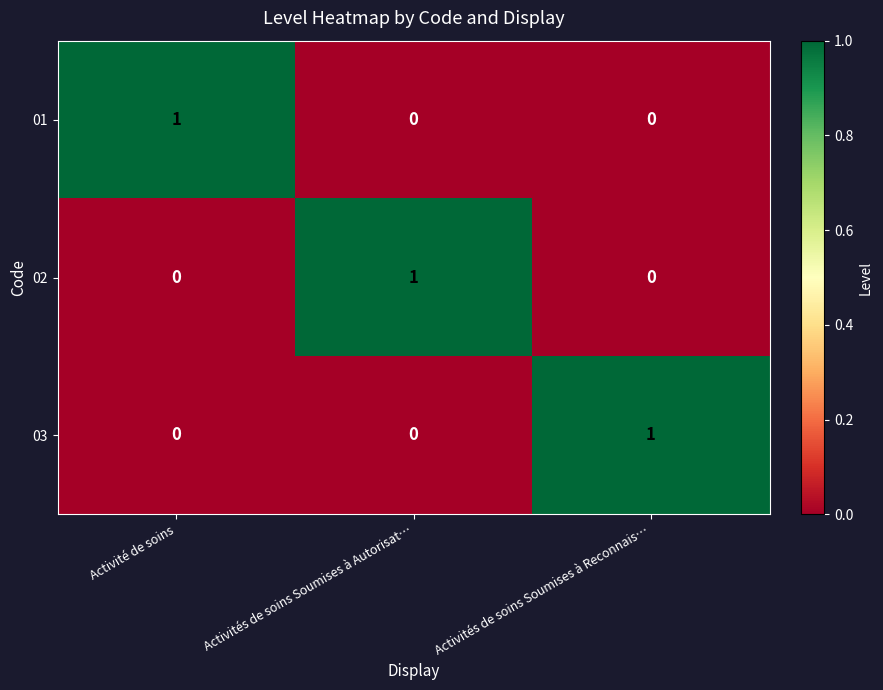

At how many categories does at least one series exceed 0?

3